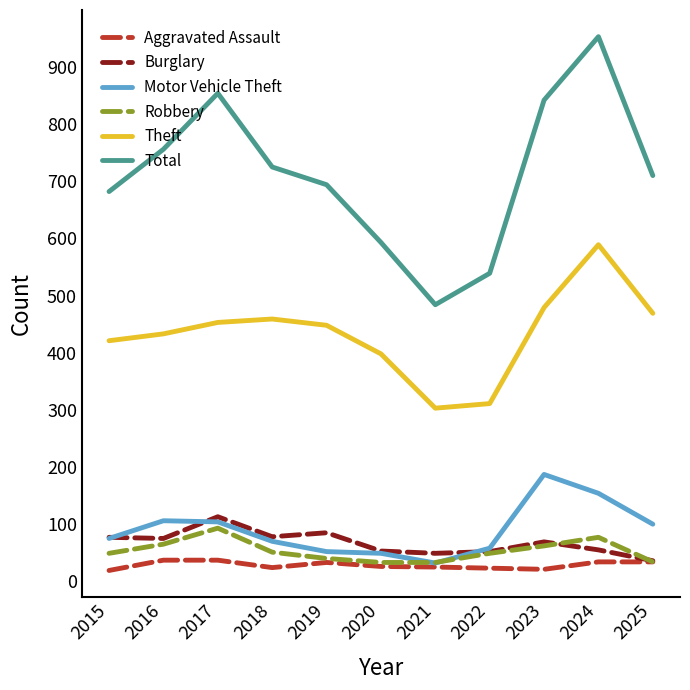

Count the number of categories in the chart.

11